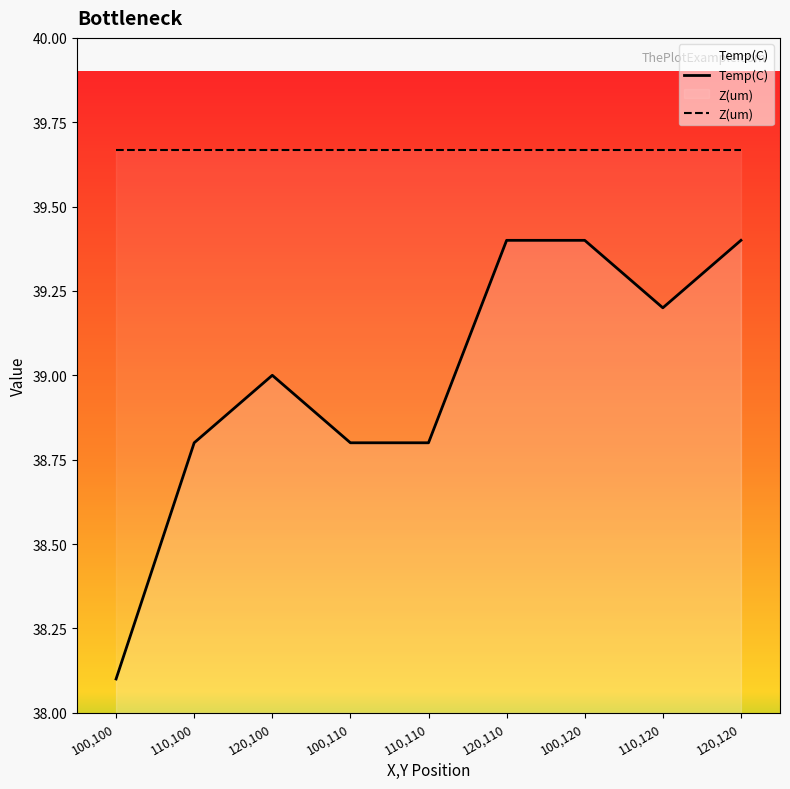

Reading left to right, what are all the values shown in this chart?

Temp(C): 38.1	38.8	39.0	38.8	38.8	39.4	39.4	39.2	39.4
Z(um): 39.7	39.7	39.7	39.7	39.7	39.7	39.7	39.7	39.7